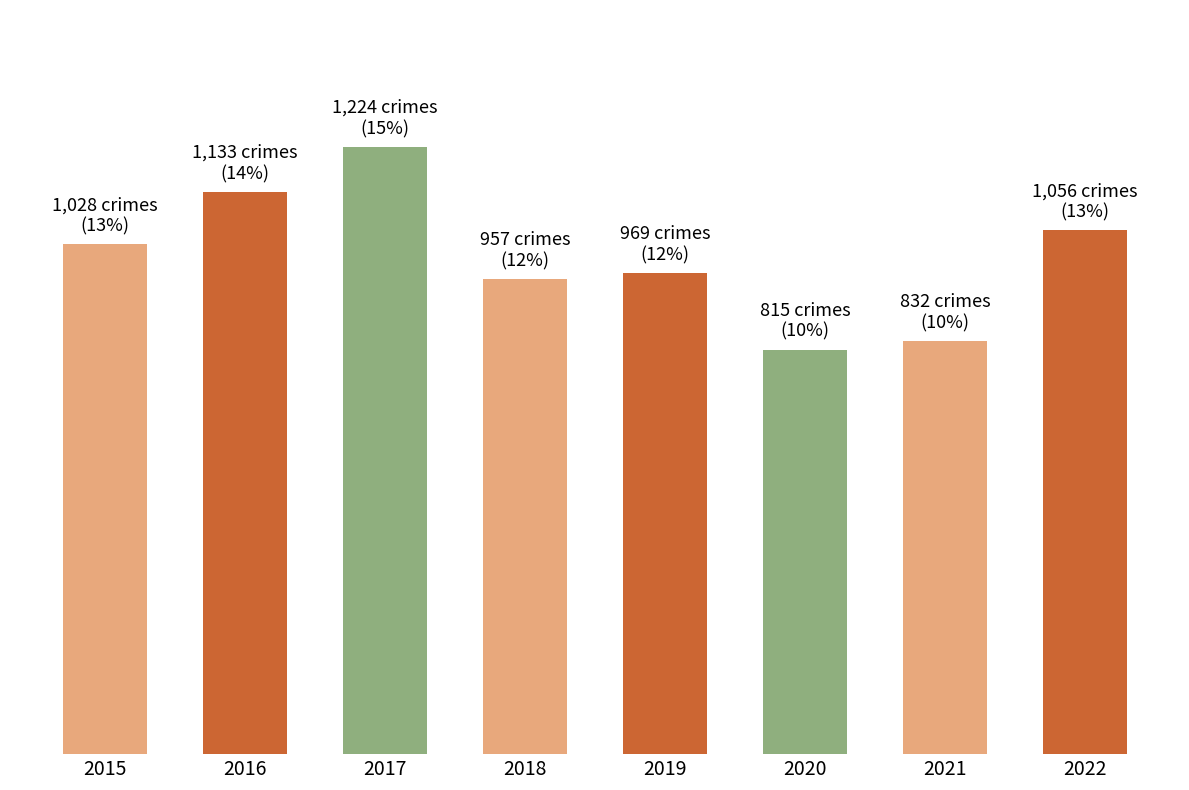

What is the greatest value displayed?

1224